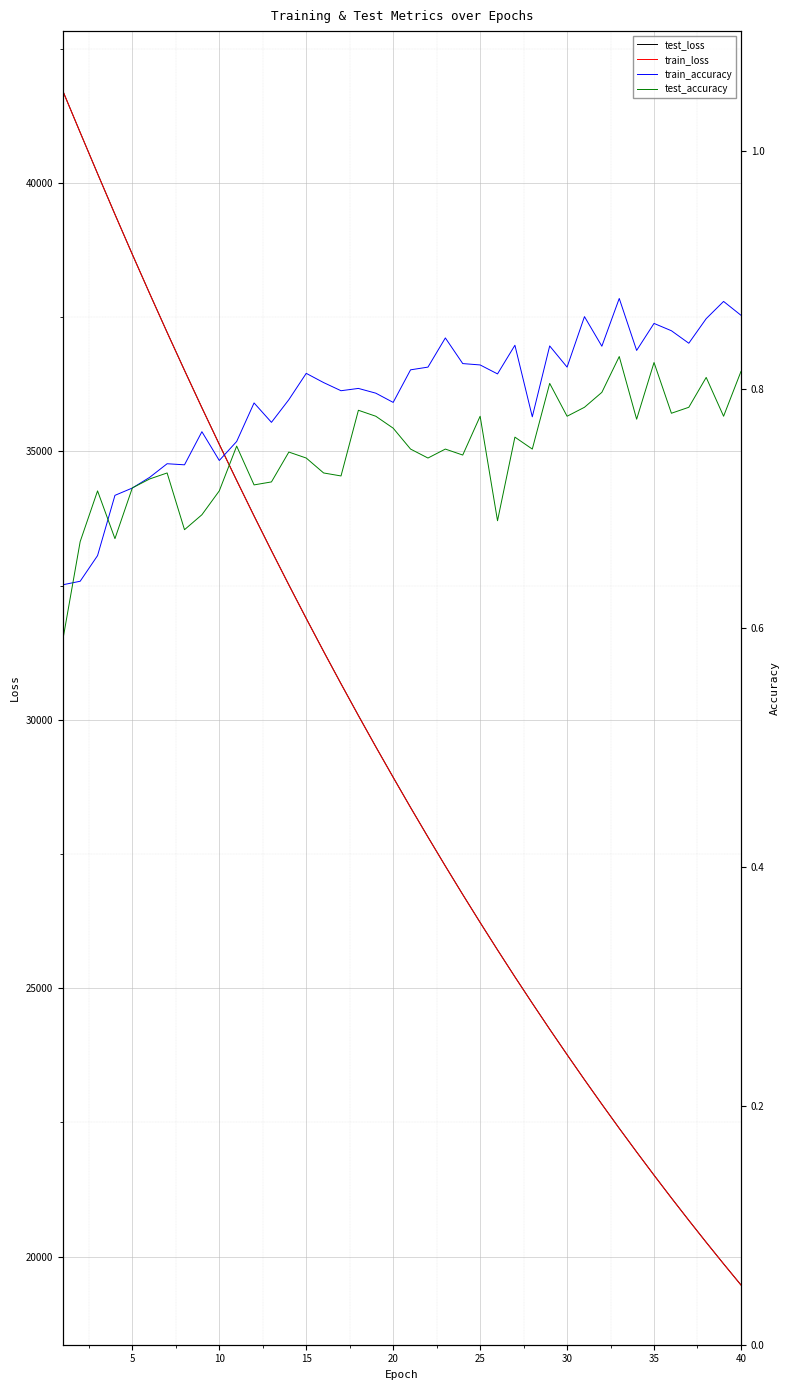

What is the highest value of the test_loss series?

41718.0